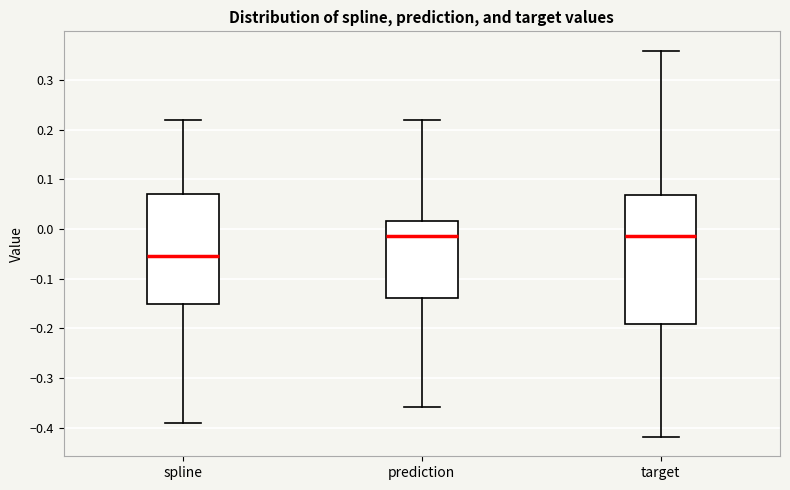

Reading left to right, read every box against the y-axis: the position of its median line, the range the box covers, and the ends of its whiskers. The values are not printed on the chart, so give them approximately, as read against the axis.

spline: median -0.05, box -0.15 to 0.07, whiskers -0.39 to 0.22
prediction: median -0.01, box -0.14 to 0.02, whiskers -0.36 to 0.22
target: median -0.01, box -0.19 to 0.07, whiskers -0.42 to 0.36